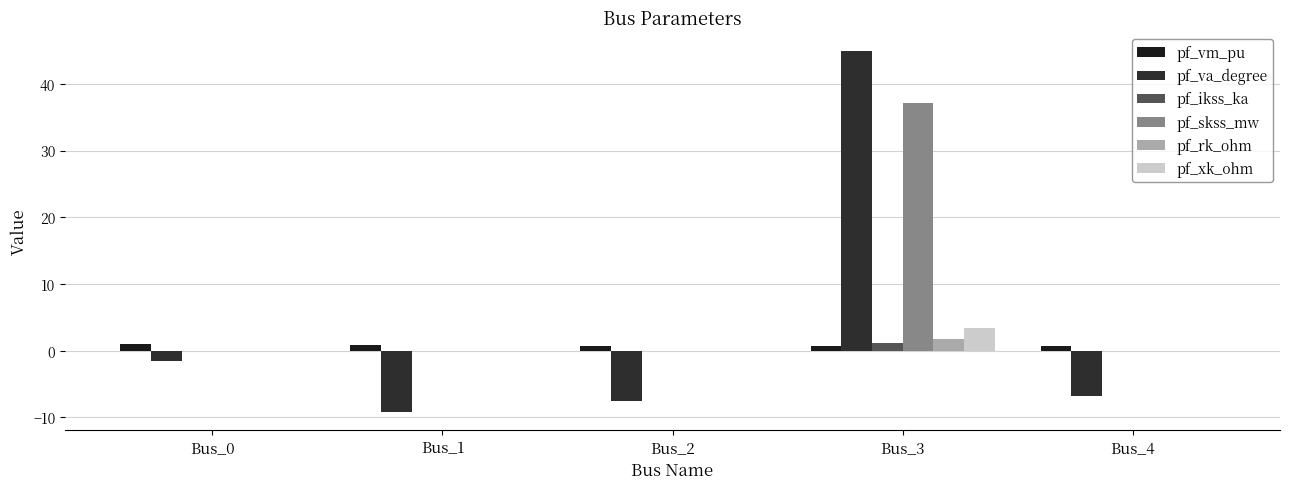

True or false: pf_va_degree has a value of -9.2 at Bus_1.

True